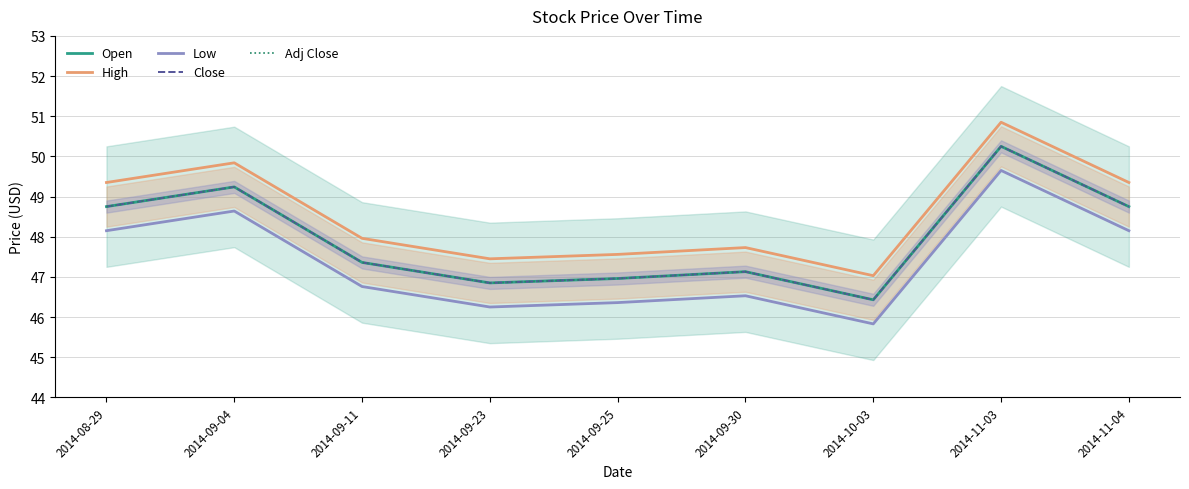

What are all the series names shown in the legend?

Open, High, Low, Close, Adj Close